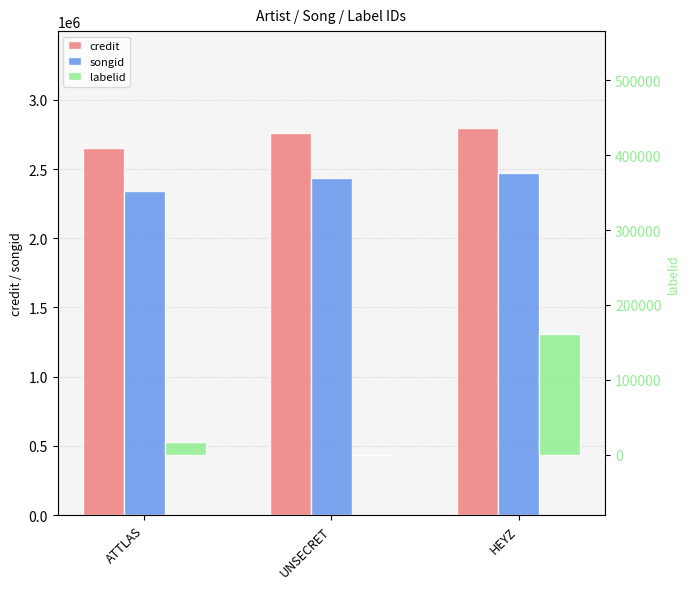

Which series has the largest total across all categories?

credit